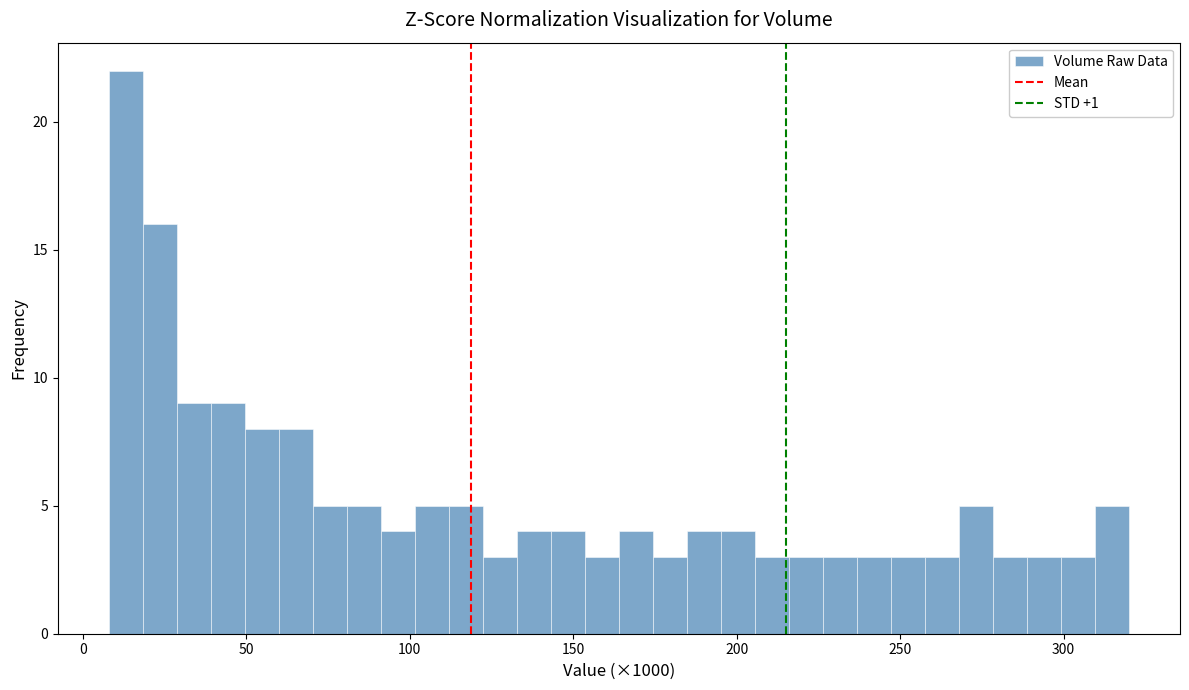

Read against the x-axis, roughly where is the centre of the tallest bar?

15